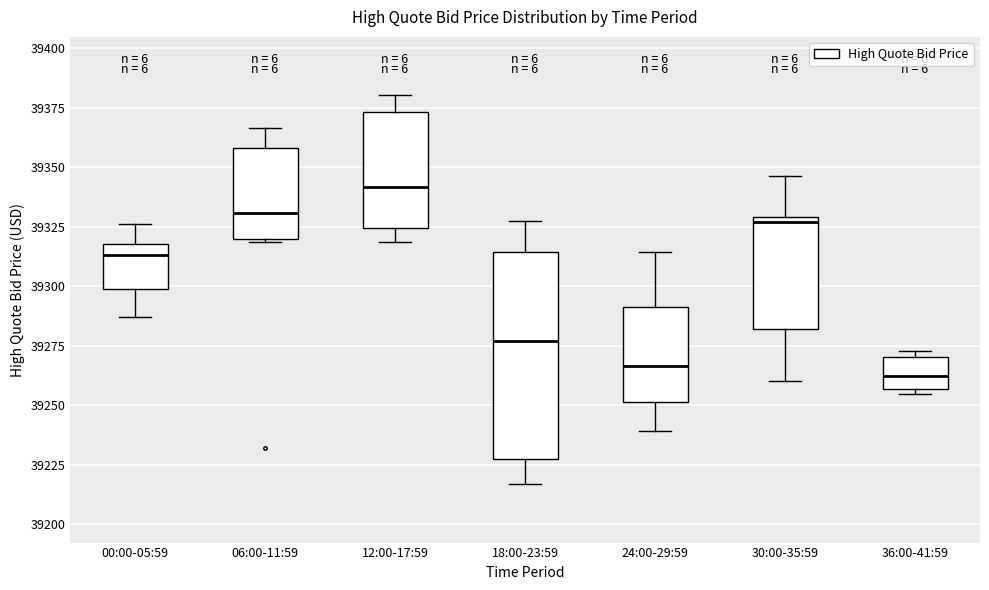

Where does the lower whisker of the box for 24:00-29:59 end on the y-axis? The values are not printed on the chart, so give them approximately, as read against the axis.

39240